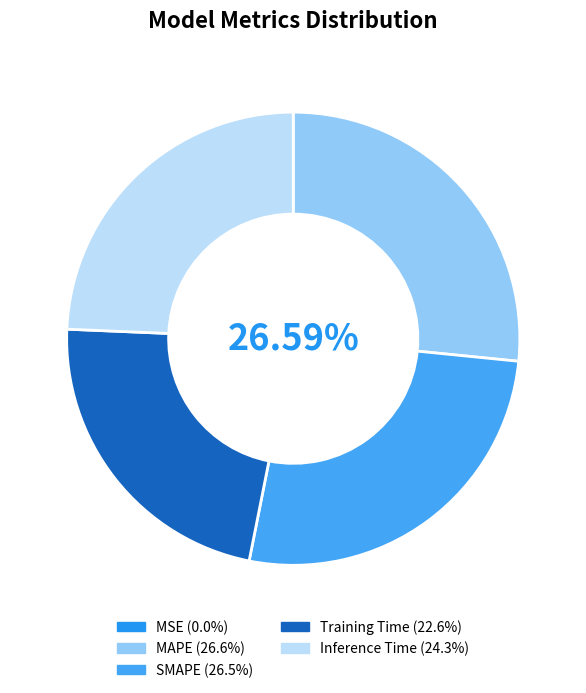

Does MSE represent more than half of the total?

No